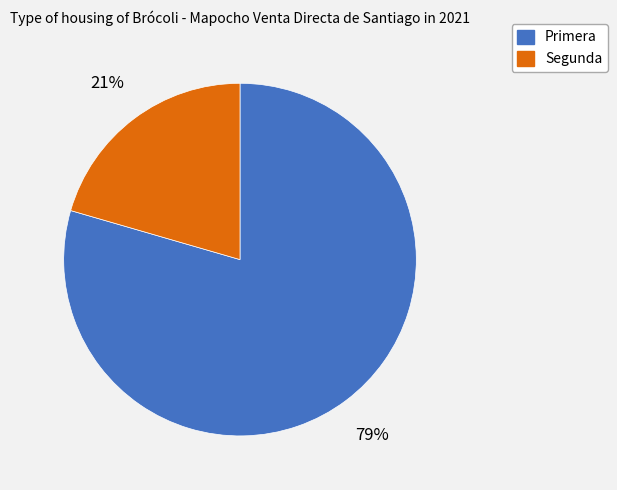

Which slice represents more than half of the pie?

Primera